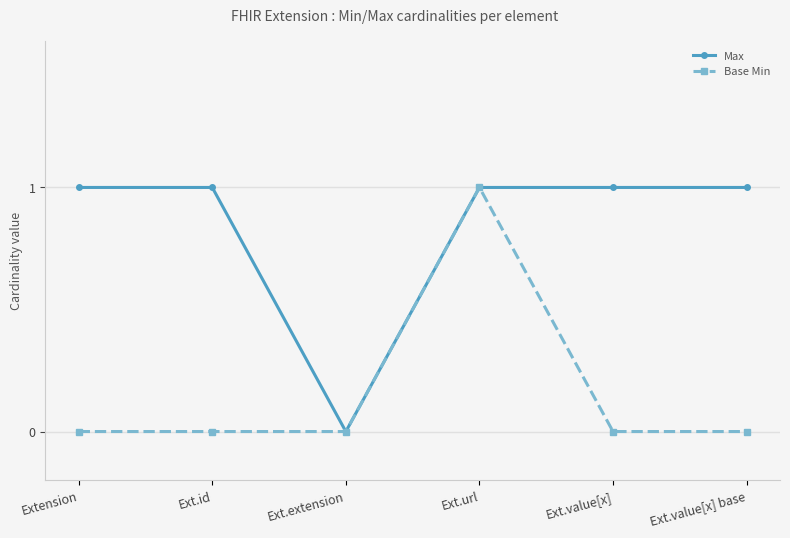

What is the difference between the highest and lowest values at Ext.value[x] base?

1